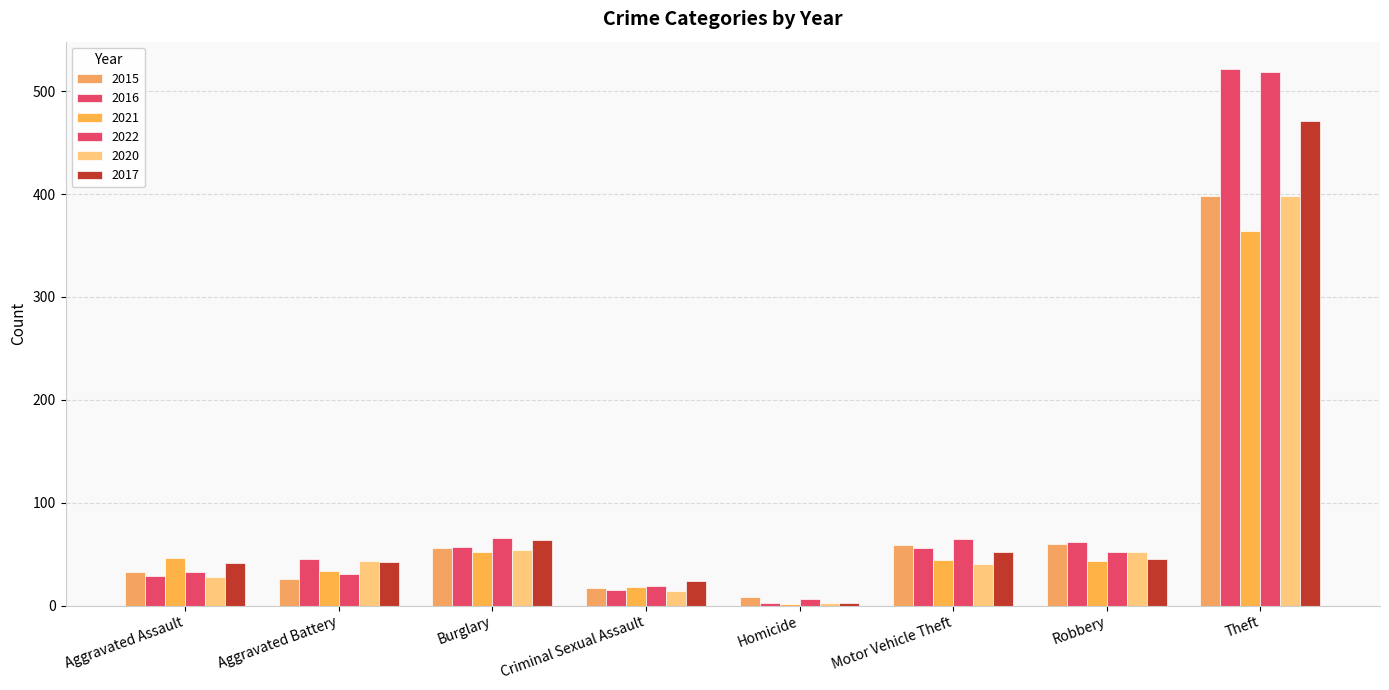

Which category has the lowest value in the 2022 series?

Homicide